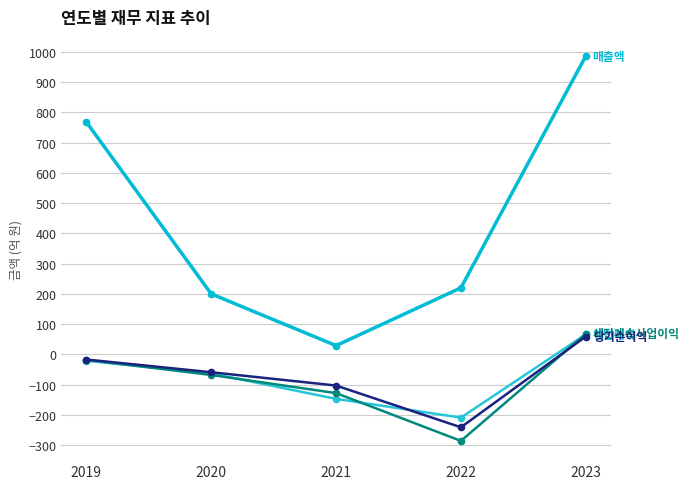

Count the number of categories in the chart.

5